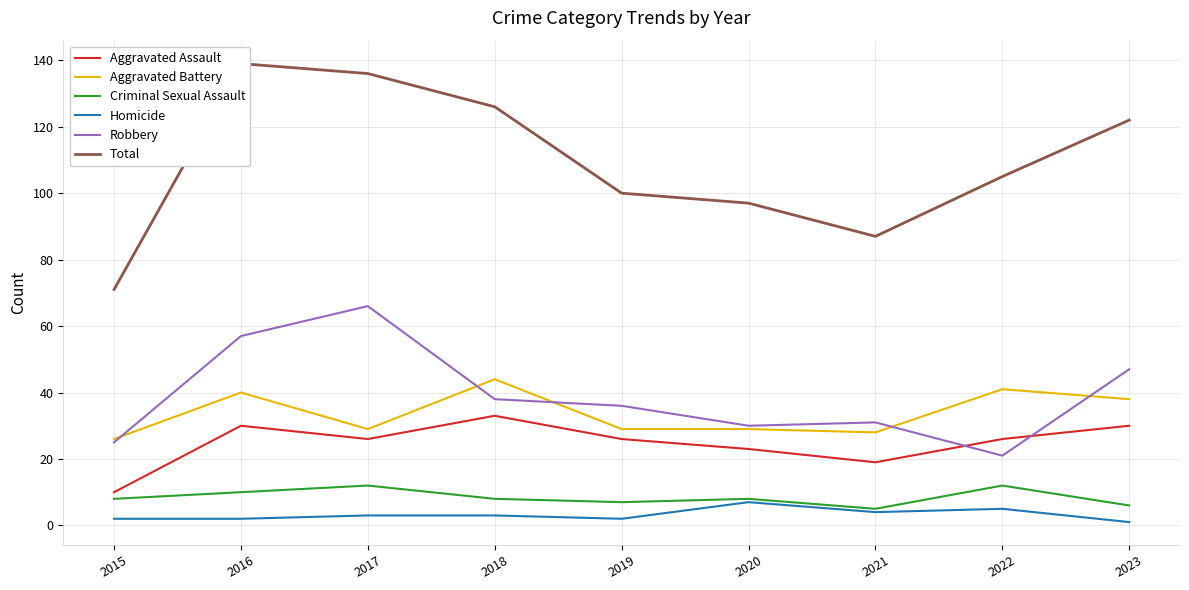

How many lines are shown in the chart?

6